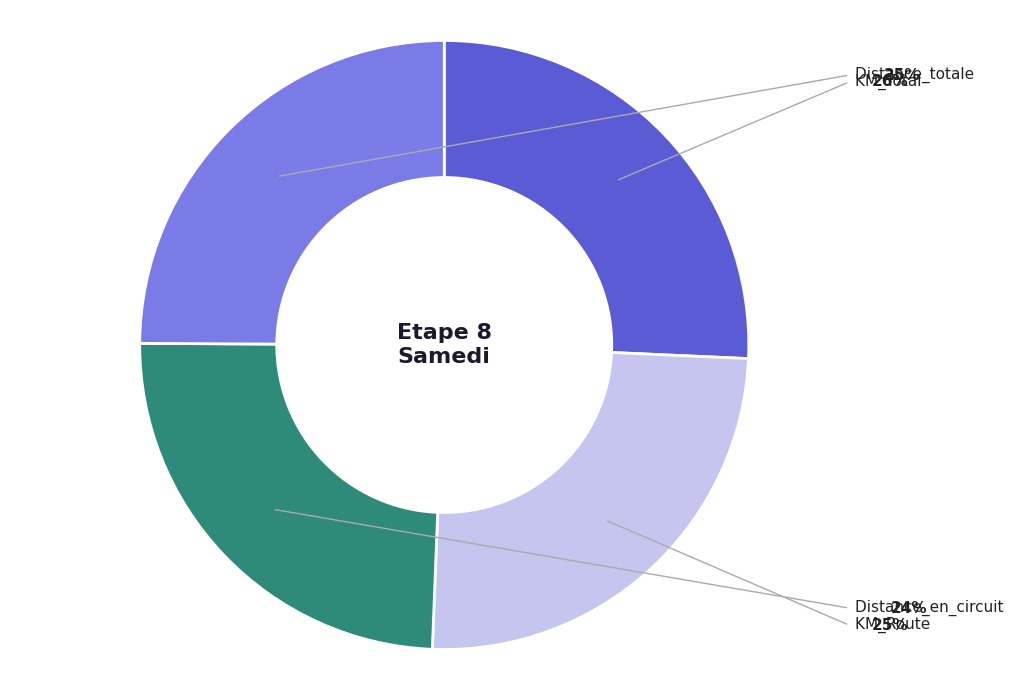

To the nearest percent, what portion does Distance_en_circuit represent?

24%